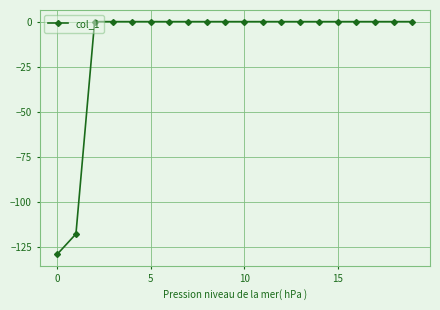

What is the minimum value shown in the chart?

-128.8